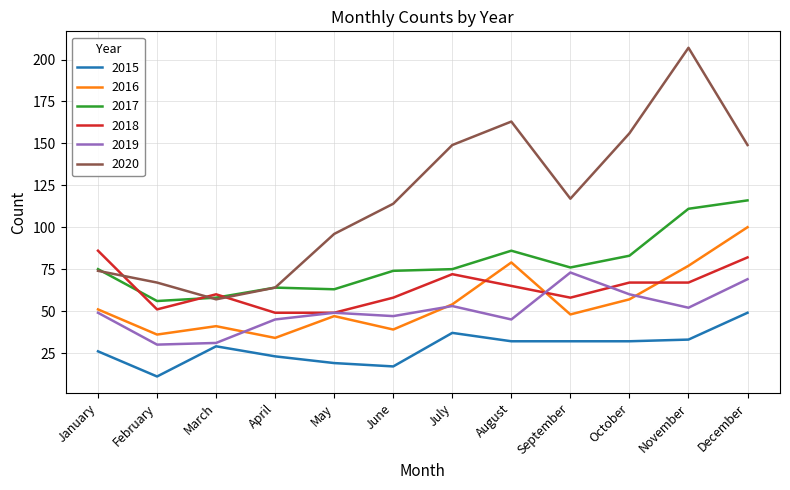

True or false: 2015 has a value of 32 at August.

True